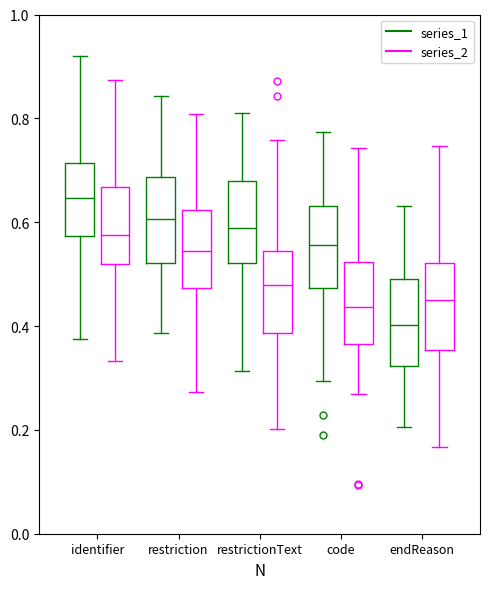

Reading left to right, read every box against the y-axis: the position of its median line, the range the box covers, and the ends of its whiskers. The values are not printed on the chart, so give them approximately, as read against the axis.

identifier (series_1): median 0.64, box 0.58 to 0.72, whiskers 0.38 to 0.92
identifier (series_2): median 0.58, box 0.52 to 0.66, whiskers 0.34 to 0.88
restriction (series_1): median 0.60, box 0.52 to 0.68, whiskers 0.38 to 0.84
restriction (series_2): median 0.54, box 0.48 to 0.62, whiskers 0.28 to 0.80
restrictionText (series_1): median 0.58, box 0.52 to 0.68, whiskers 0.32 to 0.82
restrictionText (series_2): median 0.48, box 0.38 to 0.54, whiskers 0.20 to 0.76
code (series_1): median 0.56, box 0.48 to 0.64, whiskers 0.30 to 0.78
code (series_2): median 0.44, box 0.36 to 0.52, whiskers 0.26 to 0.74
endReason (series_1): median 0.40, box 0.32 to 0.50, whiskers 0.20 to 0.64
endReason (series_2): median 0.44, box 0.36 to 0.52, whiskers 0.16 to 0.74